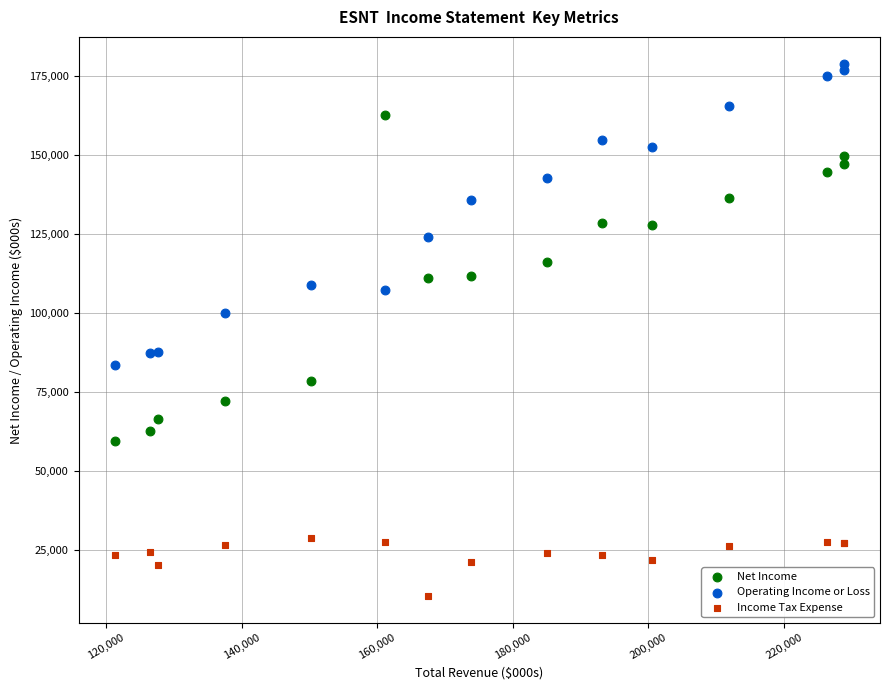

What are all the series names shown in the legend?

Net Income, Operating Income or Loss, Income Tax Expense